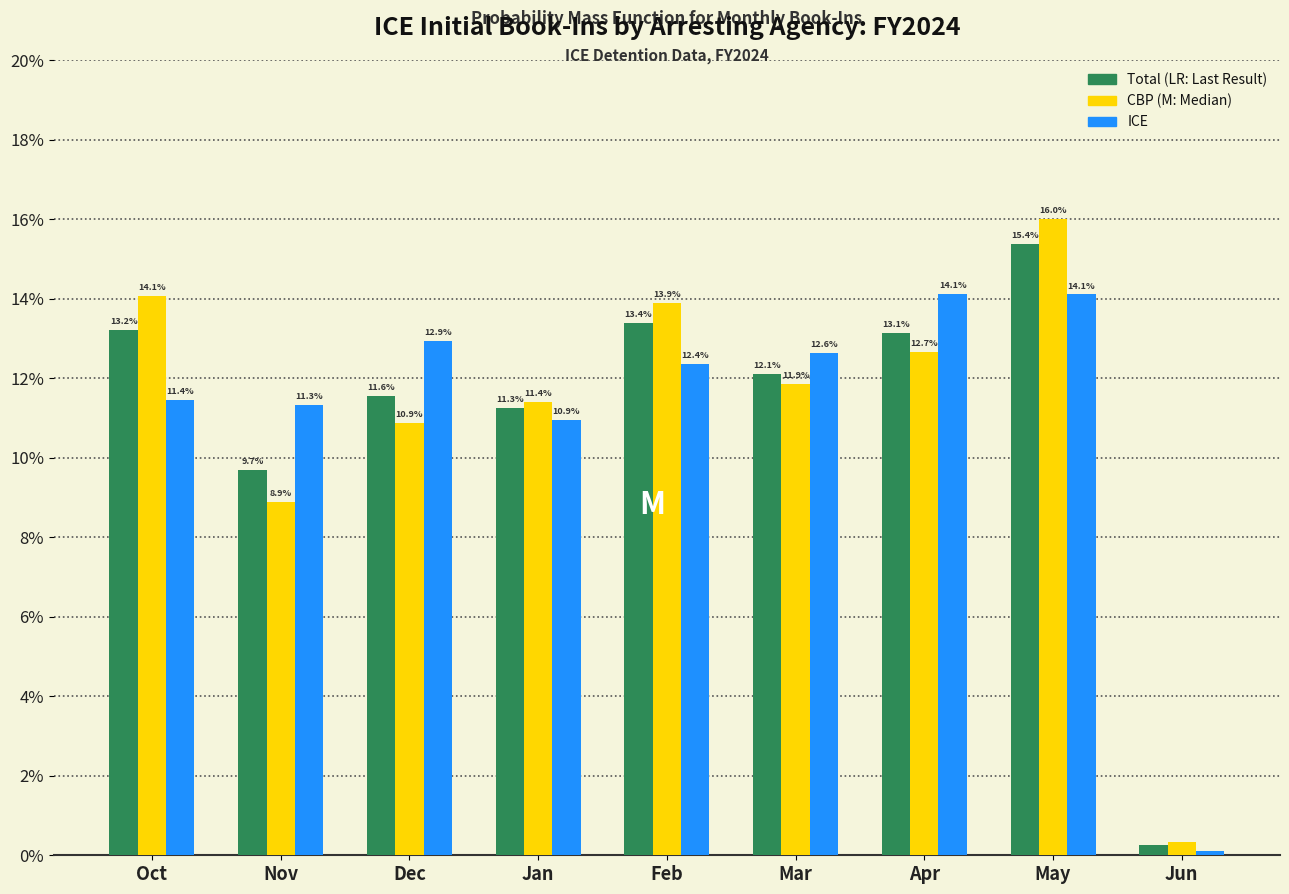

Are the bars horizontal?

No